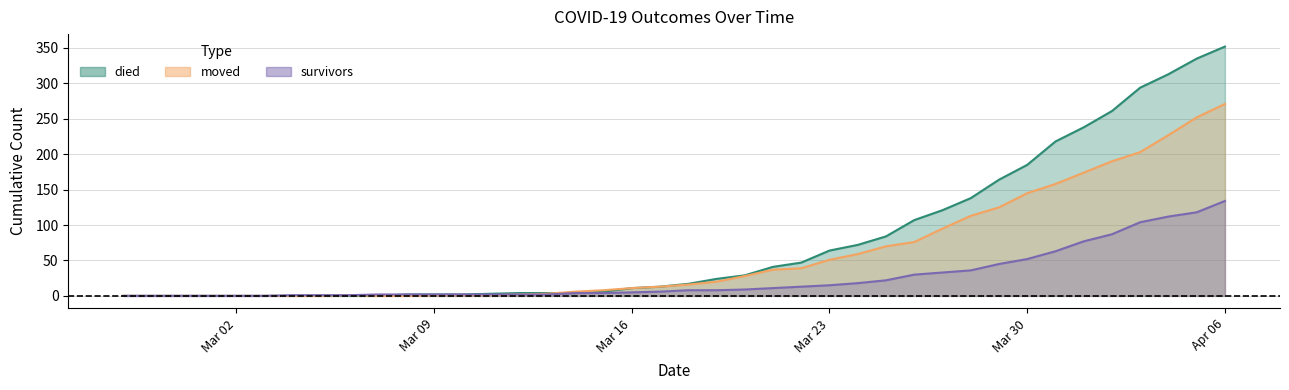

How many values in moved are above zero?

30